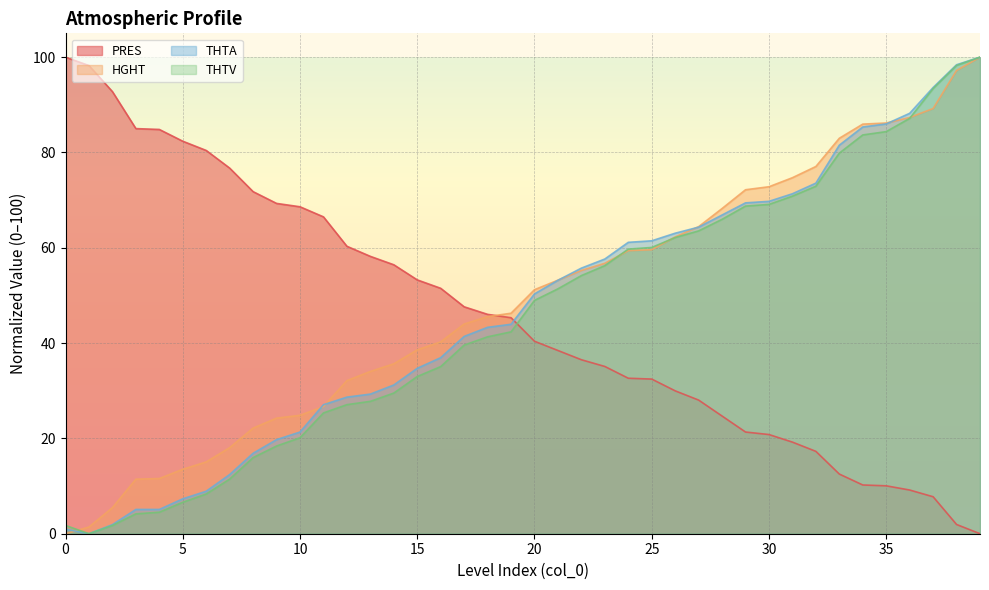

True or false: THTV has a value of 33.0 at 15.

True